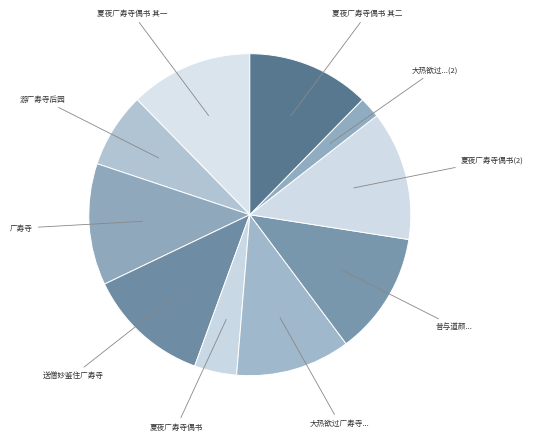

Which slice is the smallest?

大热欲过广寿寺谒韩子苍追凉先之以诗